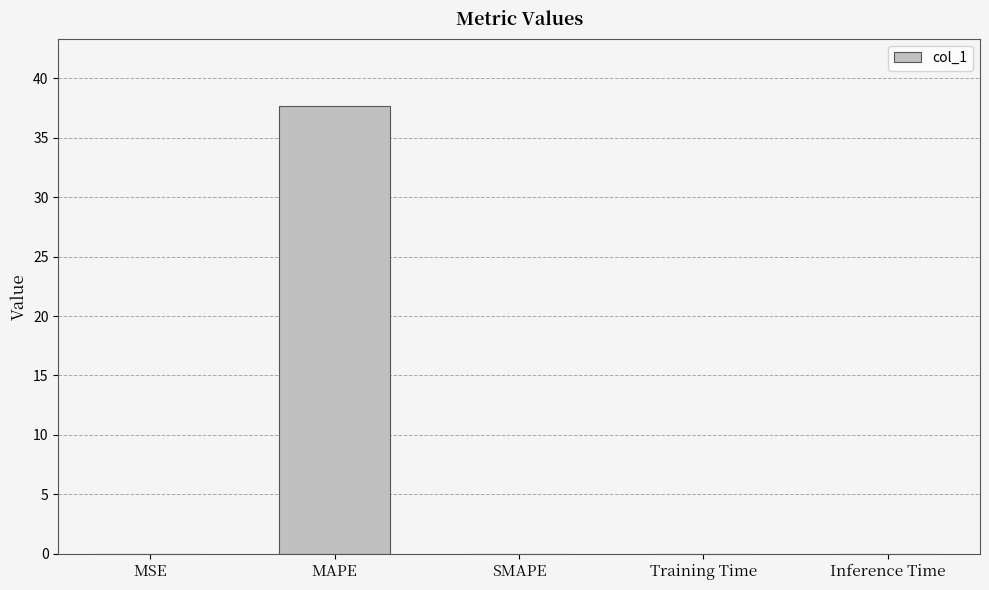

What is the maximum value shown in the chart?

37.7